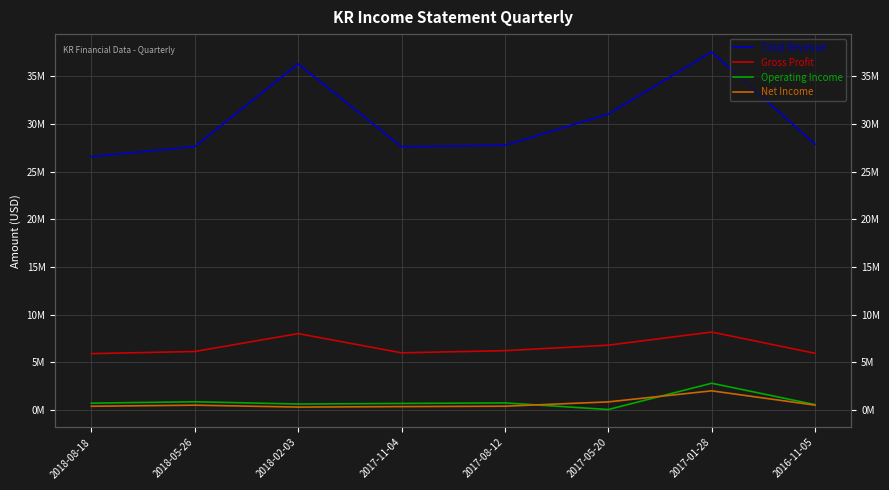

At which category is the sum across all series the highest?

2017-01-28